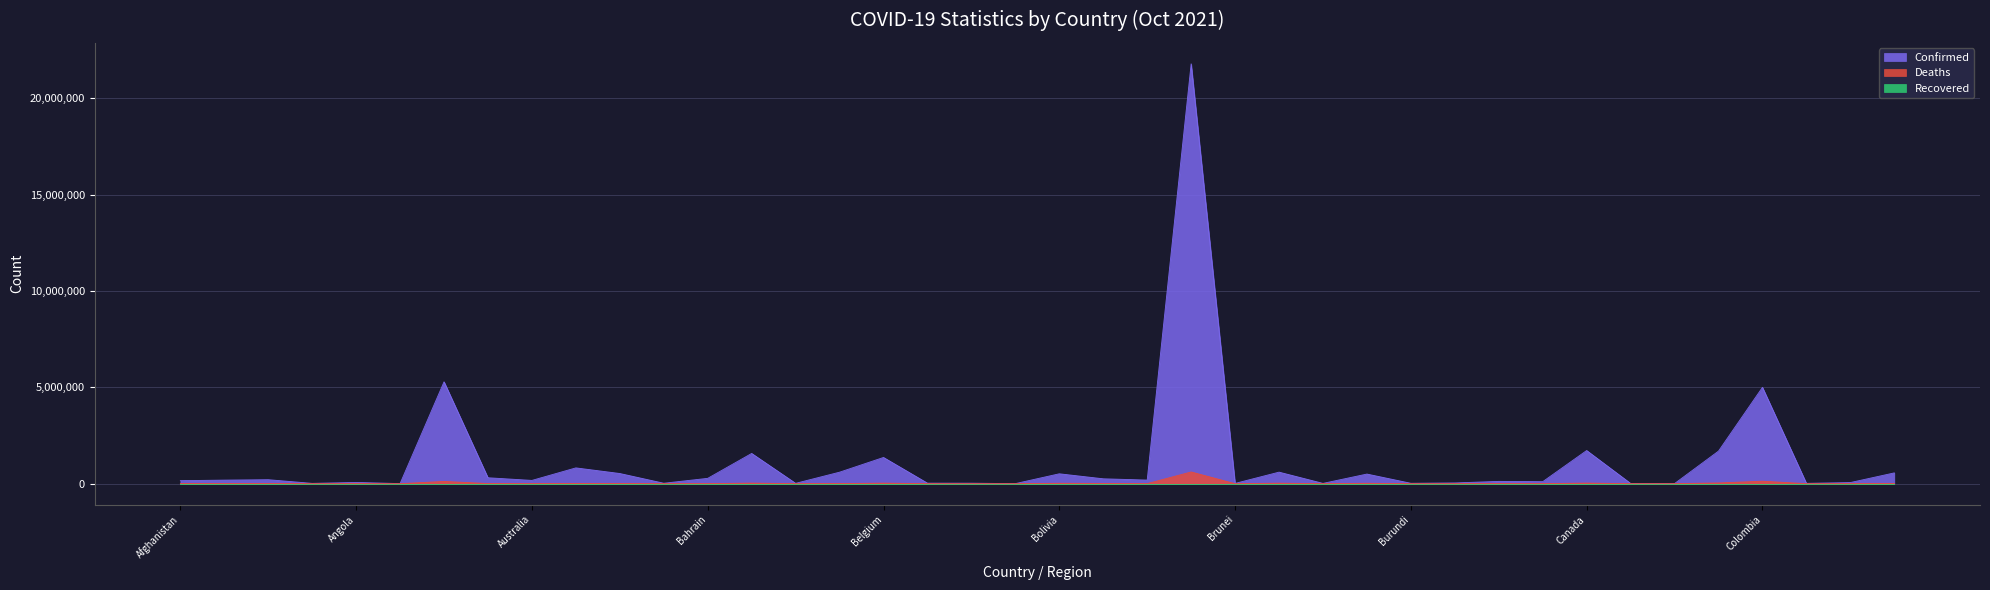

Reading right to left, what are all the values shown in this chart?

Confirmed: 559698	57470	17323	4999048	1690735	5069	11518	1720340	102499	118427	38197	20039	498605	14793	598199	12955	21793401	186594	252758	512460	2621	24749	26798	1360650	596191	17151	1569162	276749	22351	526920	819195	169355	306739	5287447	4040	64301	15516	206270	184340	156196
Deaths: 7029	1091	258	127225	37729	174	100	29005	1686	2781	349	38	18644	214	23872	86	607462	2406	11495	18915	3	161	491	25994	4596	151	27854	1393	643	7021	11333	1722	6284	115935	102	1707	130	5913	2909	7269